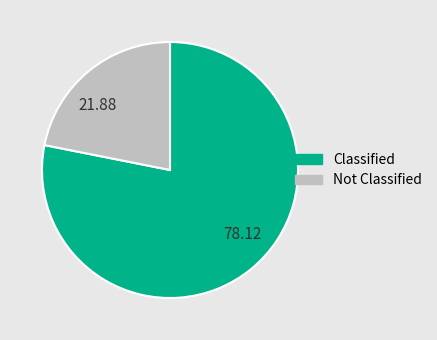

Do 21.88 and 78.12 together represent more than half of the pie?

Yes